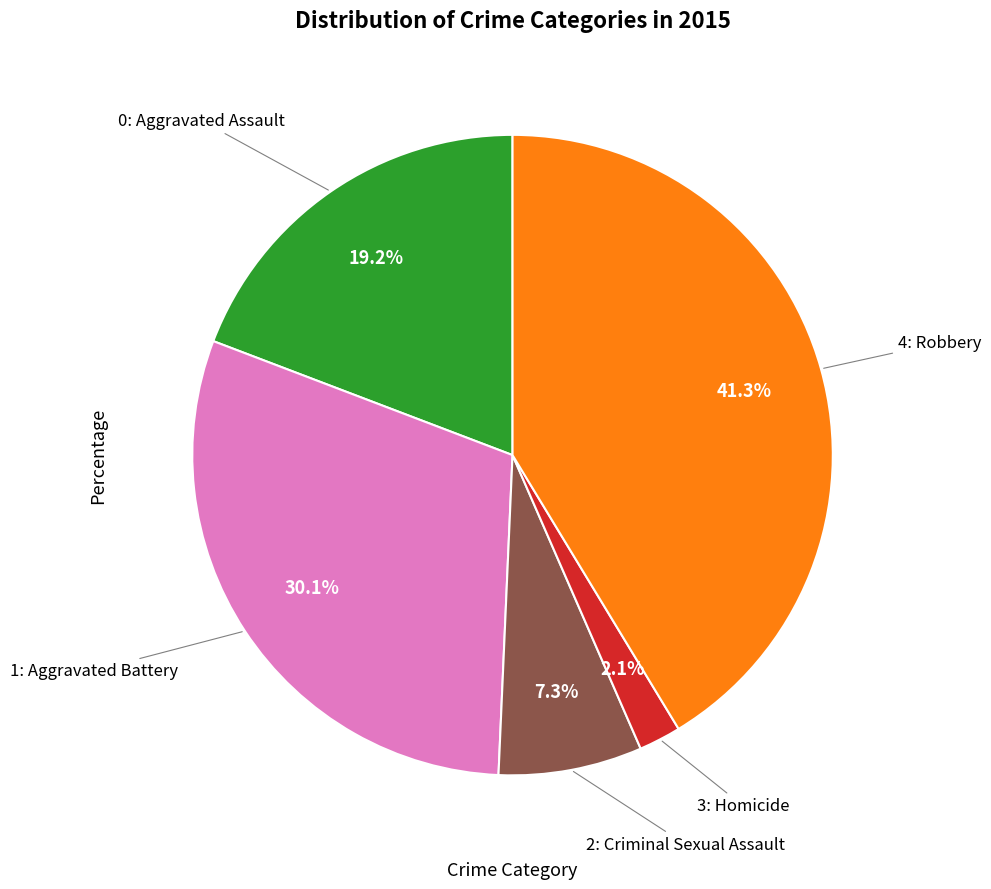

Is there a majority slice in this chart?

No